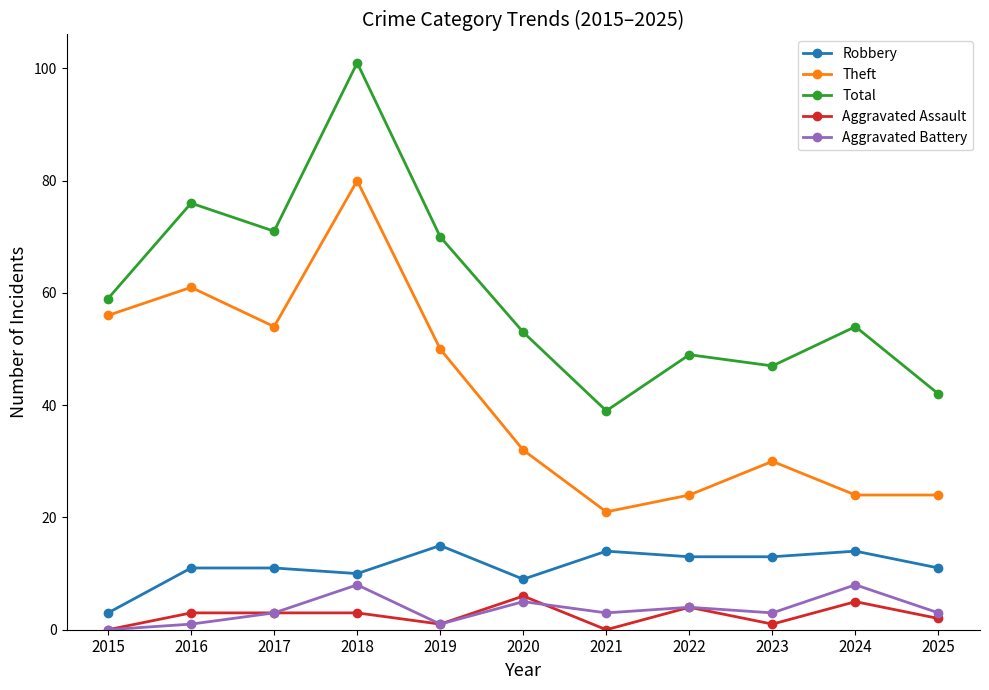

At how many categories does at least one series exceed 19?

11